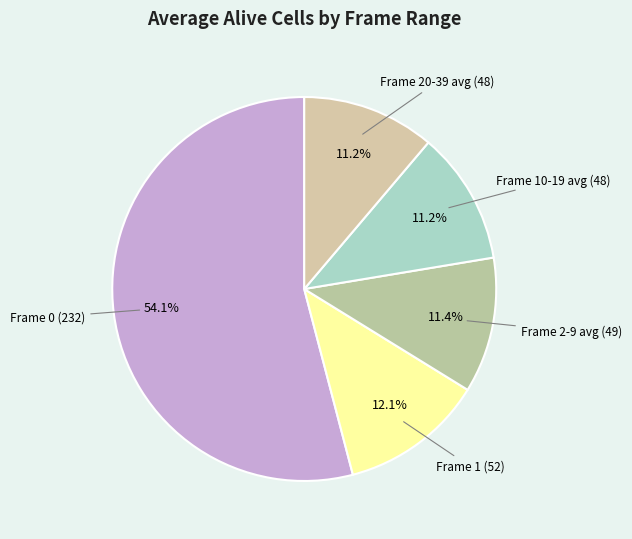

Is there any slice that represents more than half of the pie?

Yes